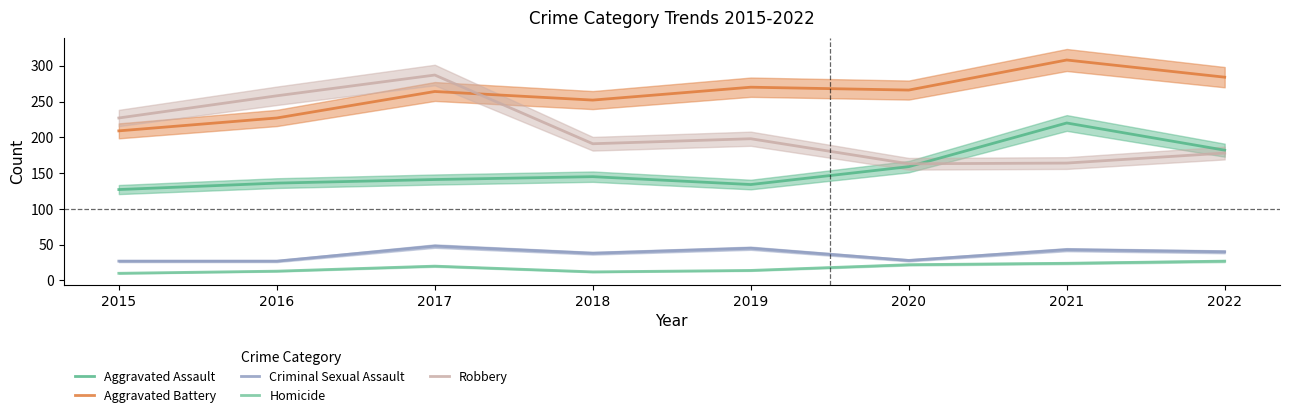

Which series has the widest spread of values?

Robbery